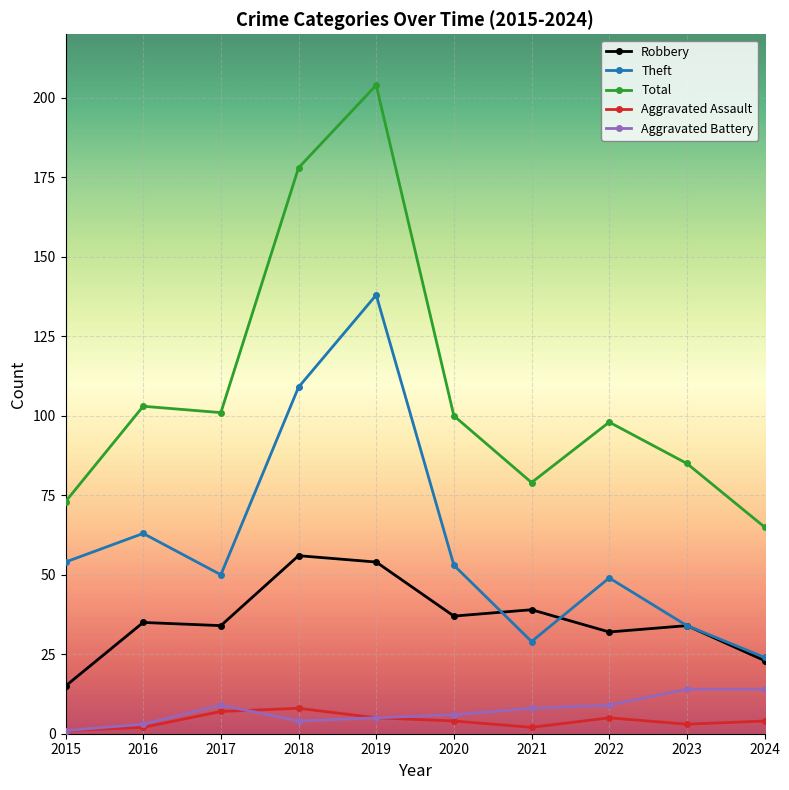

Which series has the largest range (max minus min)?

Total